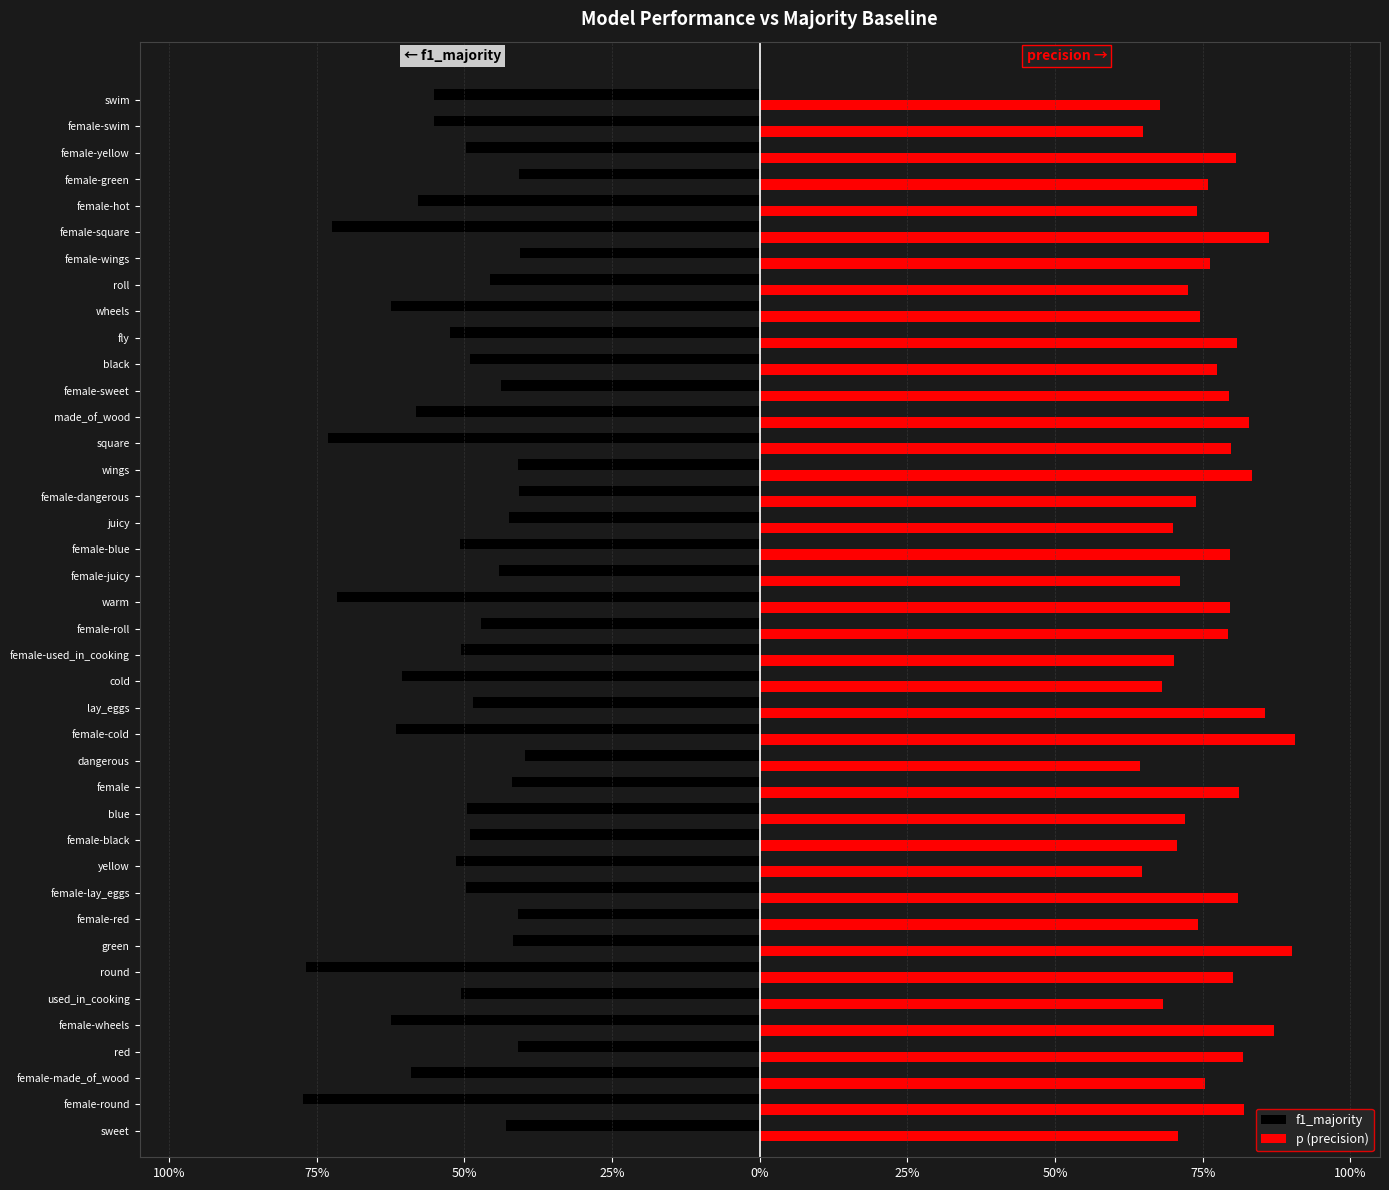

What are all the series names shown in the legend?

f1_majority, p (precision)